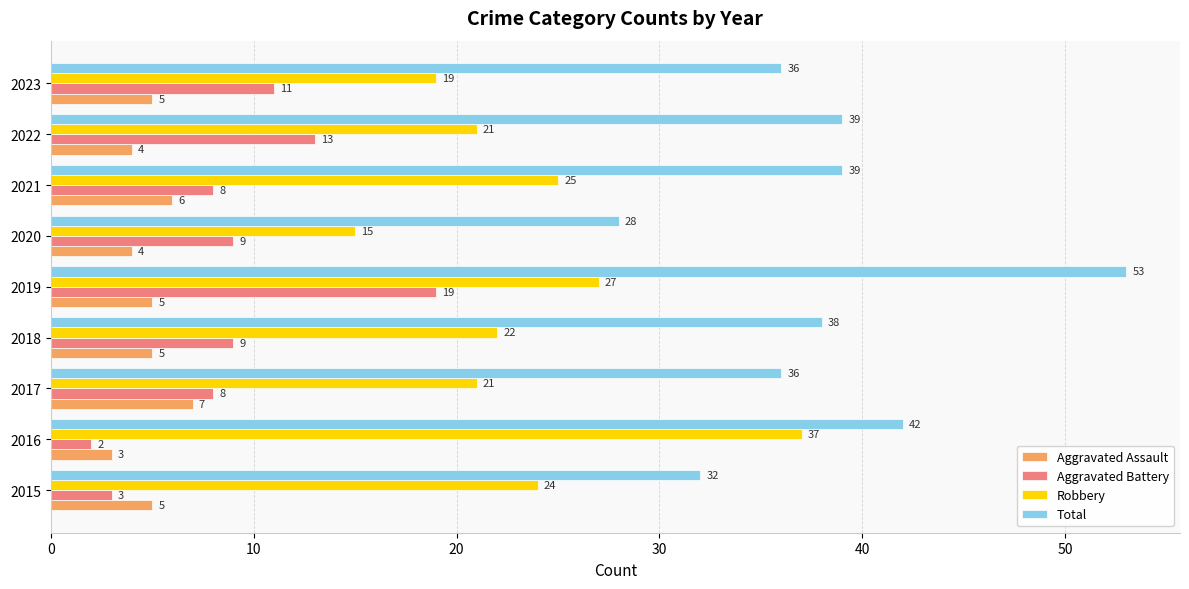

Is it true that Total equals 73 at 2019?

False